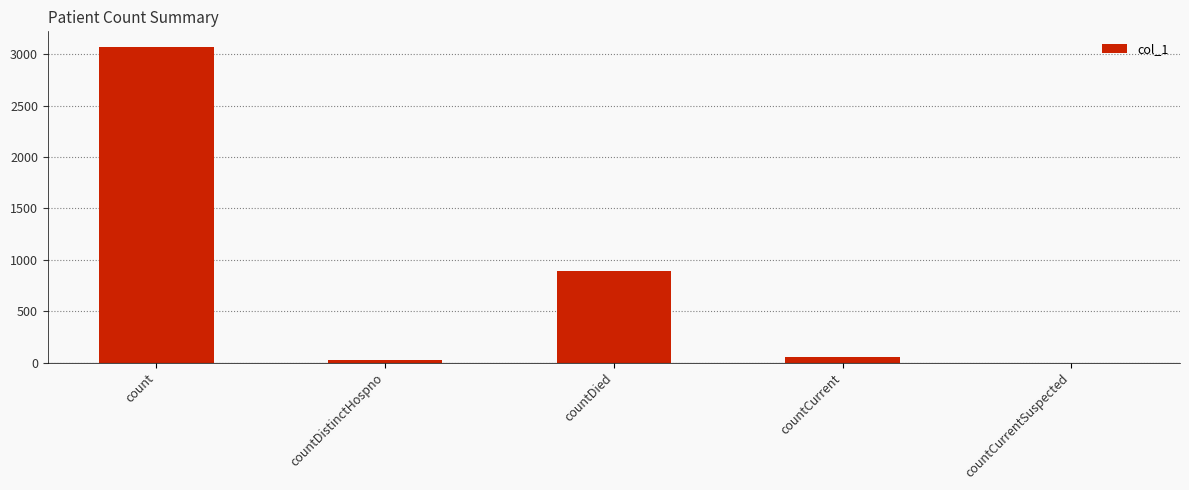

At which category does the chart reach its peak across all series?

count